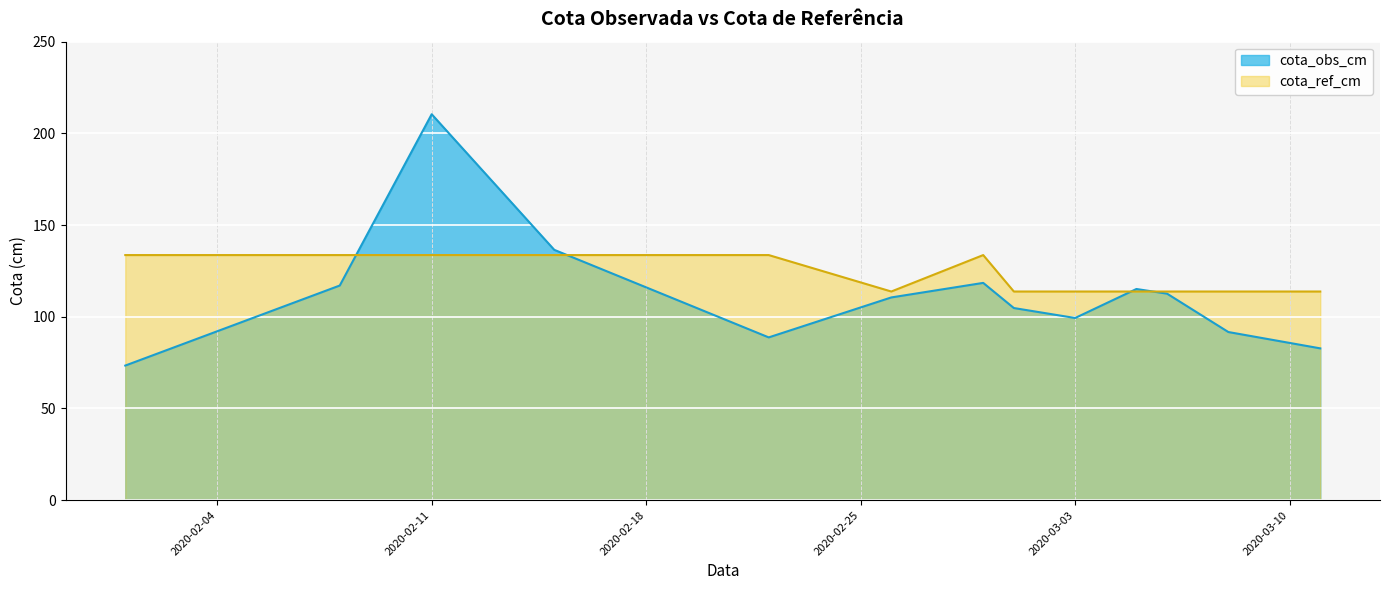

Which series has the largest range (max minus min)?

cota_obs_cm